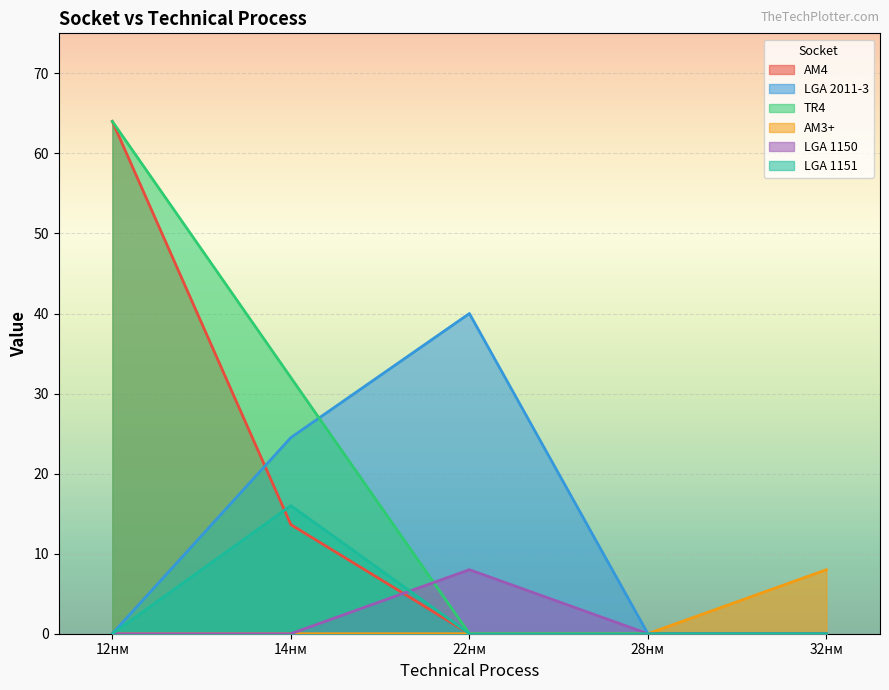

What is the highest value of the LGA 2011-3 series?

40.0